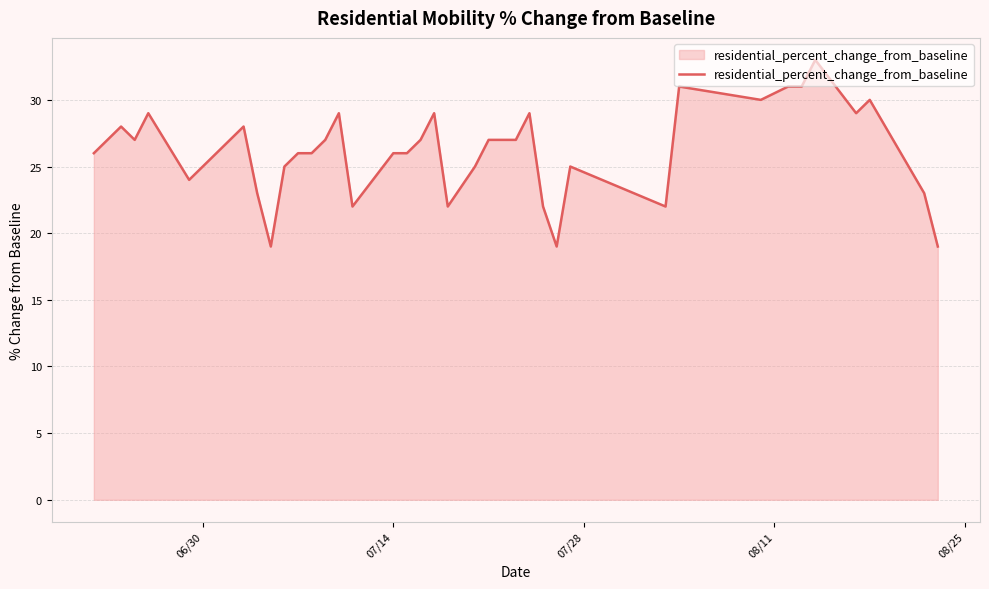

What is the greatest value displayed?

33